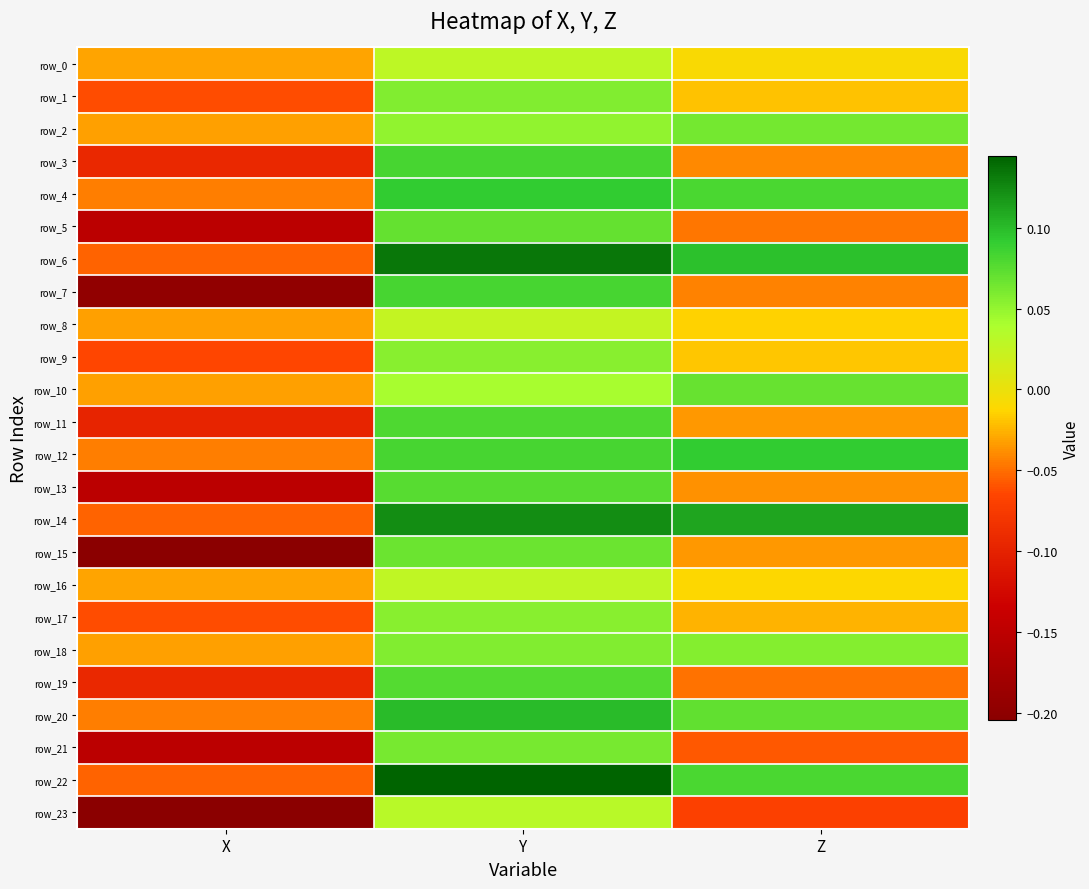

What is the difference between the maximum and minimum values in the row_22 series?

0.2